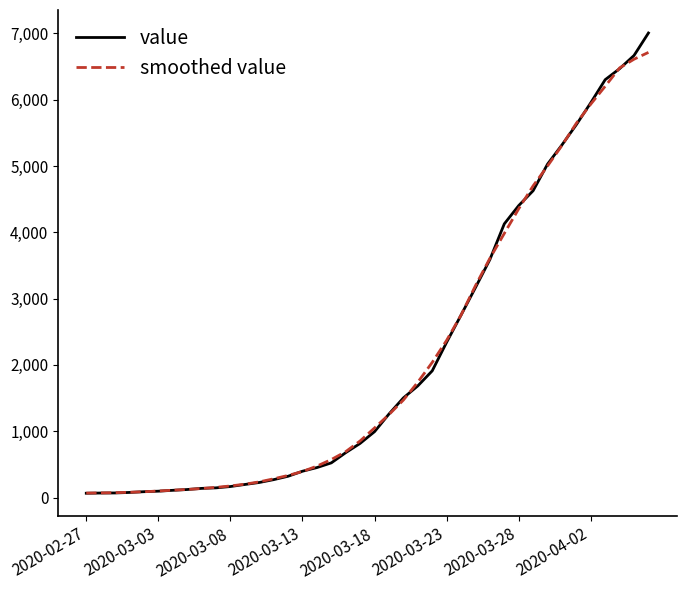

Which series has the widest spread of values?

value